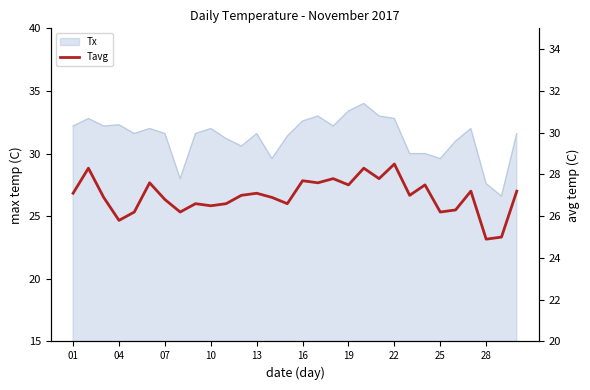

The value at 17 is 48.6. True or false?

False